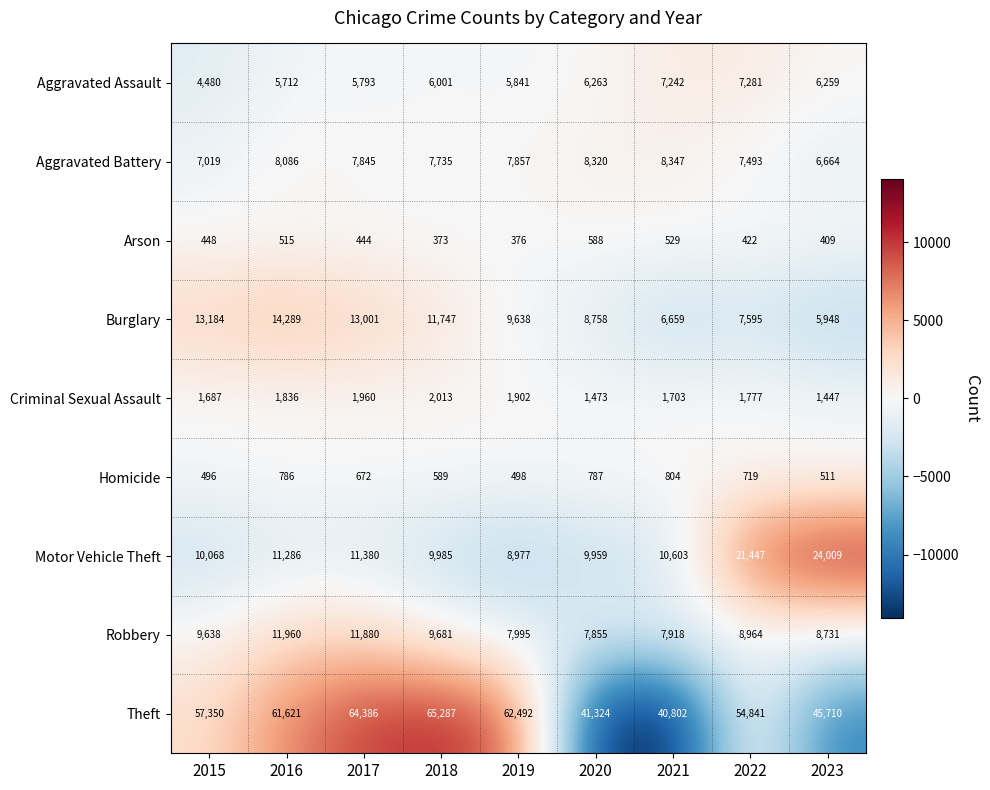

Is it true that Burglary equals 21297 at 2015?

False